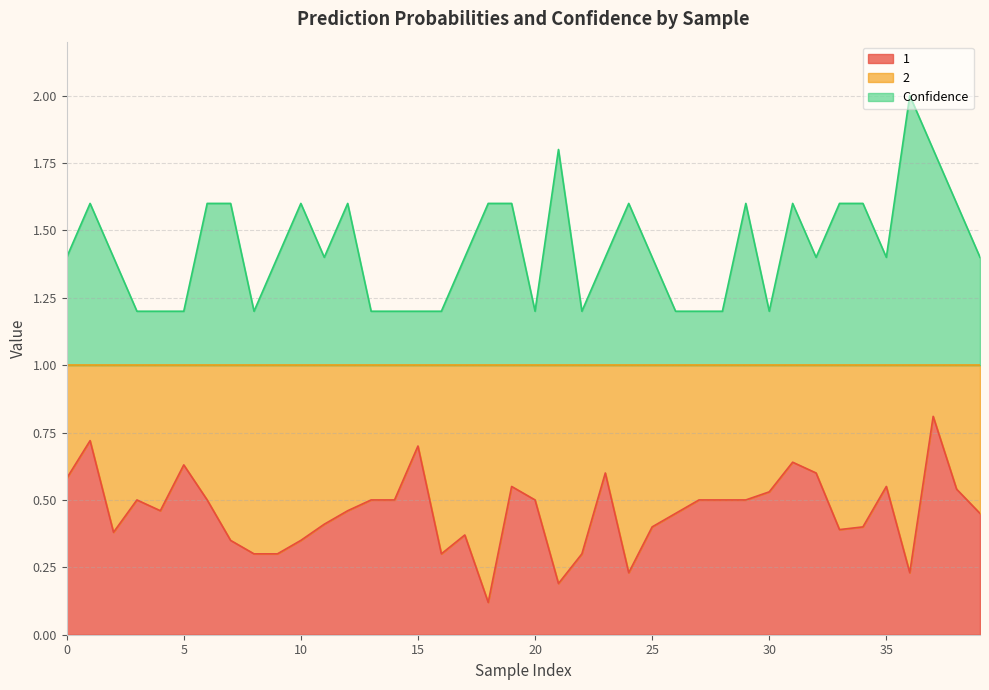

List the series in order of their peak value, lowest first.

1, Confidence